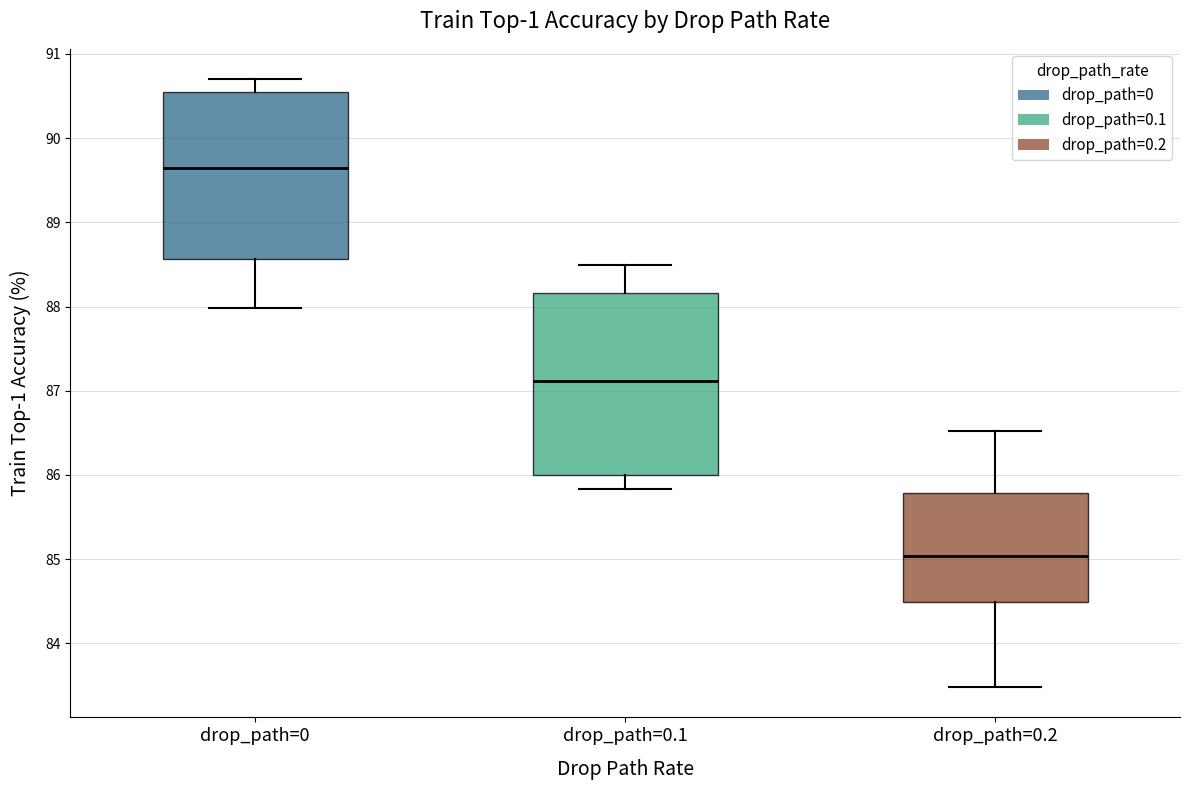

Which box is the tallest, from its lower edge to its upper edge?

drop_path=0.1